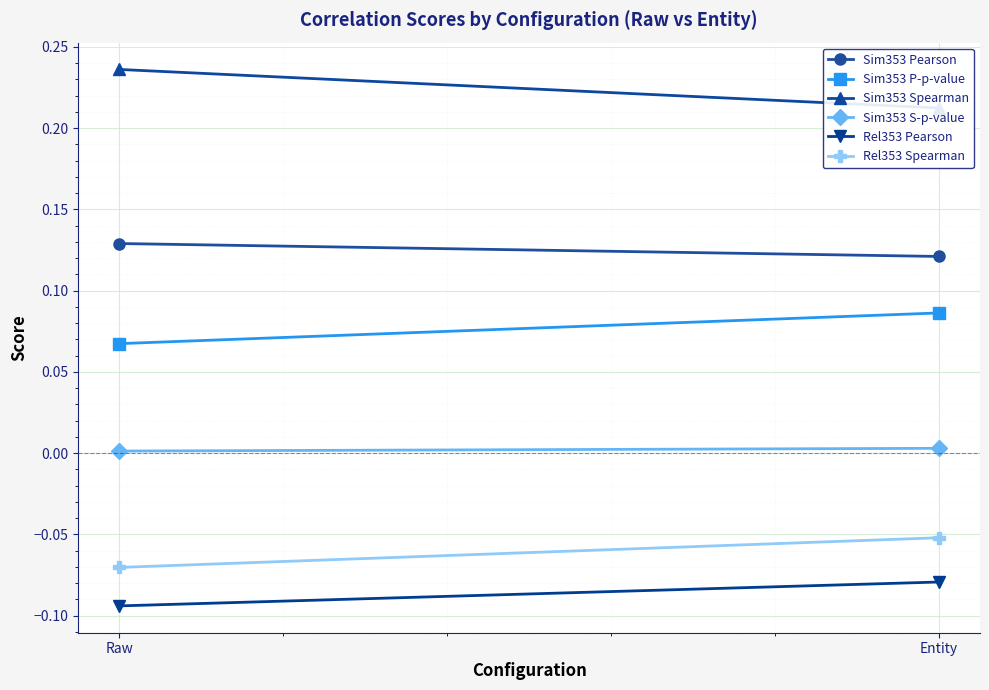

What is the sum of the Sim353 Spearman values at Entity and Raw?

0.4